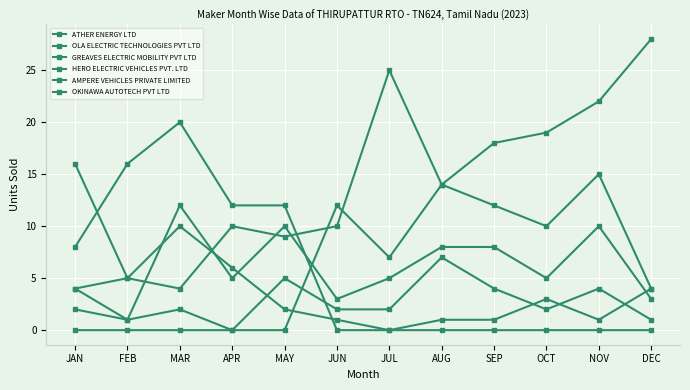

At how many categories does at least one series exceed 18?

5